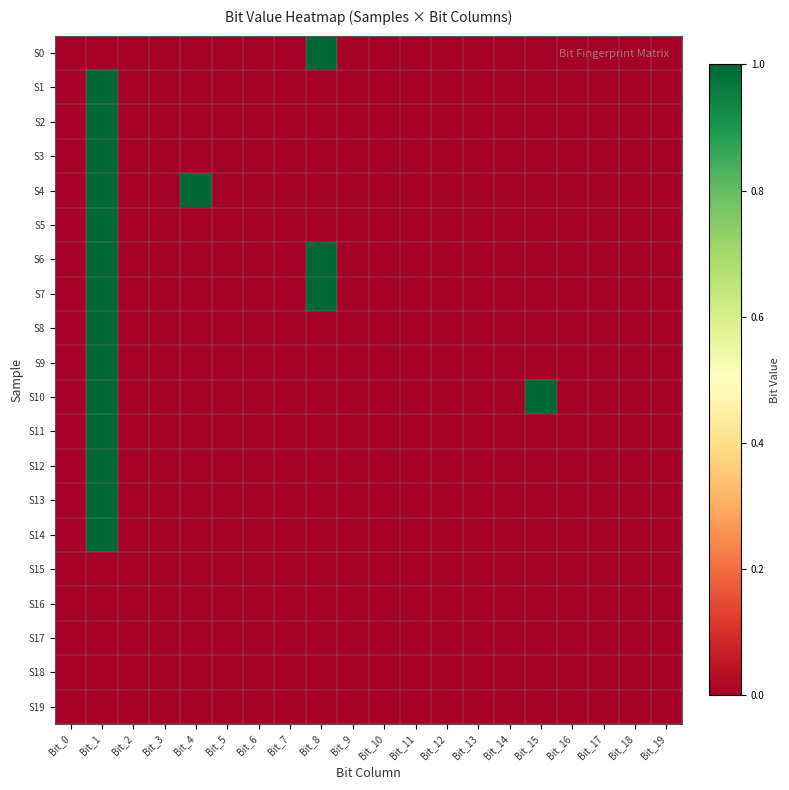

Reading left to right, what are all the values shown in this chart?

S0: Bit_0=0	Bit_1=0	Bit_2=0	Bit_3=0	Bit_4=0	Bit_5=0	Bit_6=0	Bit_7=0	Bit_8=1	Bit_9=0	Bit_10=0	Bit_11=0	Bit_12=0	Bit_13=0	Bit_14=0	Bit_15=0	Bit_16=0	Bit_17=0	Bit_18=0	Bit_19=0
S1: Bit_0=0	Bit_1=1	Bit_2=0	Bit_3=0	Bit_4=0	Bit_5=0	Bit_6=0	Bit_7=0	Bit_8=0	Bit_9=0	Bit_10=0	Bit_11=0	Bit_12=0	Bit_13=0	Bit_14=0	Bit_15=0	Bit_16=0	Bit_17=0	Bit_18=0	Bit_19=0
S2: Bit_0=0	Bit_1=1	Bit_2=0	Bit_3=0	Bit_4=0	Bit_5=0	Bit_6=0	Bit_7=0	Bit_8=0	Bit_9=0	Bit_10=0	Bit_11=0	Bit_12=0	Bit_13=0	Bit_14=0	Bit_15=0	Bit_16=0	Bit_17=0	Bit_18=0	Bit_19=0
S3: Bit_0=0	Bit_1=1	Bit_2=0	Bit_3=0	Bit_4=0	Bit_5=0	Bit_6=0	Bit_7=0	Bit_8=0	Bit_9=0	Bit_10=0	Bit_11=0	Bit_12=0	Bit_13=0	Bit_14=0	Bit_15=0	Bit_16=0	Bit_17=0	Bit_18=0	Bit_19=0
S4: Bit_0=0	Bit_1=1	Bit_2=0	Bit_3=0	Bit_4=1	Bit_5=0	Bit_6=0	Bit_7=0	Bit_8=0	Bit_9=0	Bit_10=0	Bit_11=0	Bit_12=0	Bit_13=0	Bit_14=0	Bit_15=0	Bit_16=0	Bit_17=0	Bit_18=0	Bit_19=0
S5: Bit_0=0	Bit_1=1	Bit_2=0	Bit_3=0	Bit_4=0	Bit_5=0	Bit_6=0	Bit_7=0	Bit_8=0	Bit_9=0	Bit_10=0	Bit_11=0	Bit_12=0	Bit_13=0	Bit_14=0	Bit_15=0	Bit_16=0	Bit_17=0	Bit_18=0	Bit_19=0
S6: Bit_0=0	Bit_1=1	Bit_2=0	Bit_3=0	Bit_4=0	Bit_5=0	Bit_6=0	Bit_7=0	Bit_8=1	Bit_9=0	Bit_10=0	Bit_11=0	Bit_12=0	Bit_13=0	Bit_14=0	Bit_15=0	Bit_16=0	Bit_17=0	Bit_18=0	Bit_19=0
S7: Bit_0=0	Bit_1=1	Bit_2=0	Bit_3=0	Bit_4=0	Bit_5=0	Bit_6=0	Bit_7=0	Bit_8=1	Bit_9=0	Bit_10=0	Bit_11=0	Bit_12=0	Bit_13=0	Bit_14=0	Bit_15=0	Bit_16=0	Bit_17=0	Bit_18=0	Bit_19=0
S8: Bit_0=0	Bit_1=1	Bit_2=0	Bit_3=0	Bit_4=0	Bit_5=0	Bit_6=0	Bit_7=0	Bit_8=0	Bit_9=0	Bit_10=0	Bit_11=0	Bit_12=0	Bit_13=0	Bit_14=0	Bit_15=0	Bit_16=0	Bit_17=0	Bit_18=0	Bit_19=0
S9: Bit_0=0	Bit_1=1	Bit_2=0	Bit_3=0	Bit_4=0	Bit_5=0	Bit_6=0	Bit_7=0	Bit_8=0	Bit_9=0	Bit_10=0	Bit_11=0	Bit_12=0	Bit_13=0	Bit_14=0	Bit_15=0	Bit_16=0	Bit_17=0	Bit_18=0	Bit_19=0
S10: Bit_0=0	Bit_1=1	Bit_2=0	Bit_3=0	Bit_4=0	Bit_5=0	Bit_6=0	Bit_7=0	Bit_8=0	Bit_9=0	Bit_10=0	Bit_11=0	Bit_12=0	Bit_13=0	Bit_14=0	Bit_15=1	Bit_16=0	Bit_17=0	Bit_18=0	Bit_19=0
S11: Bit_0=0	Bit_1=1	Bit_2=0	Bit_3=0	Bit_4=0	Bit_5=0	Bit_6=0	Bit_7=0	Bit_8=0	Bit_9=0	Bit_10=0	Bit_11=0	Bit_12=0	Bit_13=0	Bit_14=0	Bit_15=0	Bit_16=0	Bit_17=0	Bit_18=0	Bit_19=0
S12: Bit_0=0	Bit_1=1	Bit_2=0	Bit_3=0	Bit_4=0	Bit_5=0	Bit_6=0	Bit_7=0	Bit_8=0	Bit_9=0	Bit_10=0	Bit_11=0	Bit_12=0	Bit_13=0	Bit_14=0	Bit_15=0	Bit_16=0	Bit_17=0	Bit_18=0	Bit_19=0
S13: Bit_0=0	Bit_1=1	Bit_2=0	Bit_3=0	Bit_4=0	Bit_5=0	Bit_6=0	Bit_7=0	Bit_8=0	Bit_9=0	Bit_10=0	Bit_11=0	Bit_12=0	Bit_13=0	Bit_14=0	Bit_15=0	Bit_16=0	Bit_17=0	Bit_18=0	Bit_19=0
S14: Bit_0=0	Bit_1=1	Bit_2=0	Bit_3=0	Bit_4=0	Bit_5=0	Bit_6=0	Bit_7=0	Bit_8=0	Bit_9=0	Bit_10=0	Bit_11=0	Bit_12=0	Bit_13=0	Bit_14=0	Bit_15=0	Bit_16=0	Bit_17=0	Bit_18=0	Bit_19=0
S15: Bit_0=0	Bit_1=0	Bit_2=0	Bit_3=0	Bit_4=0	Bit_5=0	Bit_6=0	Bit_7=0	Bit_8=0	Bit_9=0	Bit_10=0	Bit_11=0	Bit_12=0	Bit_13=0	Bit_14=0	Bit_15=0	Bit_16=0	Bit_17=0	Bit_18=0	Bit_19=0
S16: Bit_0=0	Bit_1=0	Bit_2=0	Bit_3=0	Bit_4=0	Bit_5=0	Bit_6=0	Bit_7=0	Bit_8=0	Bit_9=0	Bit_10=0	Bit_11=0	Bit_12=0	Bit_13=0	Bit_14=0	Bit_15=0	Bit_16=0	Bit_17=0	Bit_18=0	Bit_19=0
S17: Bit_0=0	Bit_1=0	Bit_2=0	Bit_3=0	Bit_4=0	Bit_5=0	Bit_6=0	Bit_7=0	Bit_8=0	Bit_9=0	Bit_10=0	Bit_11=0	Bit_12=0	Bit_13=0	Bit_14=0	Bit_15=0	Bit_16=0	Bit_17=0	Bit_18=0	Bit_19=0
S18: Bit_0=0	Bit_1=0	Bit_2=0	Bit_3=0	Bit_4=0	Bit_5=0	Bit_6=0	Bit_7=0	Bit_8=0	Bit_9=0	Bit_10=0	Bit_11=0	Bit_12=0	Bit_13=0	Bit_14=0	Bit_15=0	Bit_16=0	Bit_17=0	Bit_18=0	Bit_19=0
S19: Bit_0=0	Bit_1=0	Bit_2=0	Bit_3=0	Bit_4=0	Bit_5=0	Bit_6=0	Bit_7=0	Bit_8=0	Bit_9=0	Bit_10=0	Bit_11=0	Bit_12=0	Bit_13=0	Bit_14=0	Bit_15=0	Bit_16=0	Bit_17=0	Bit_18=0	Bit_19=0